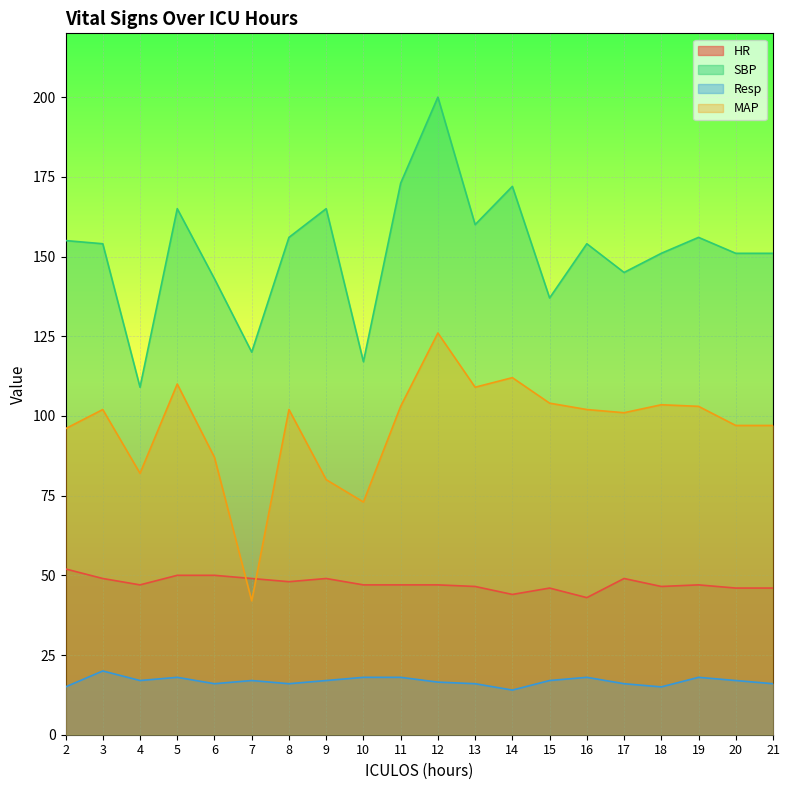

At which category does HR reach its first local peak?

9